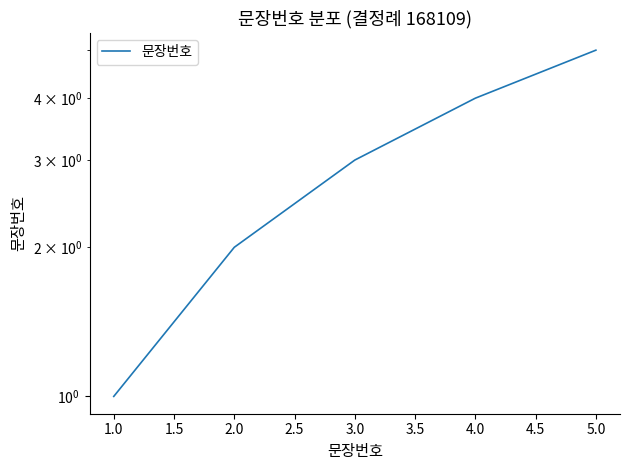

Reading left to right, list all the values displayed in this chart.

1	2	3	4	5